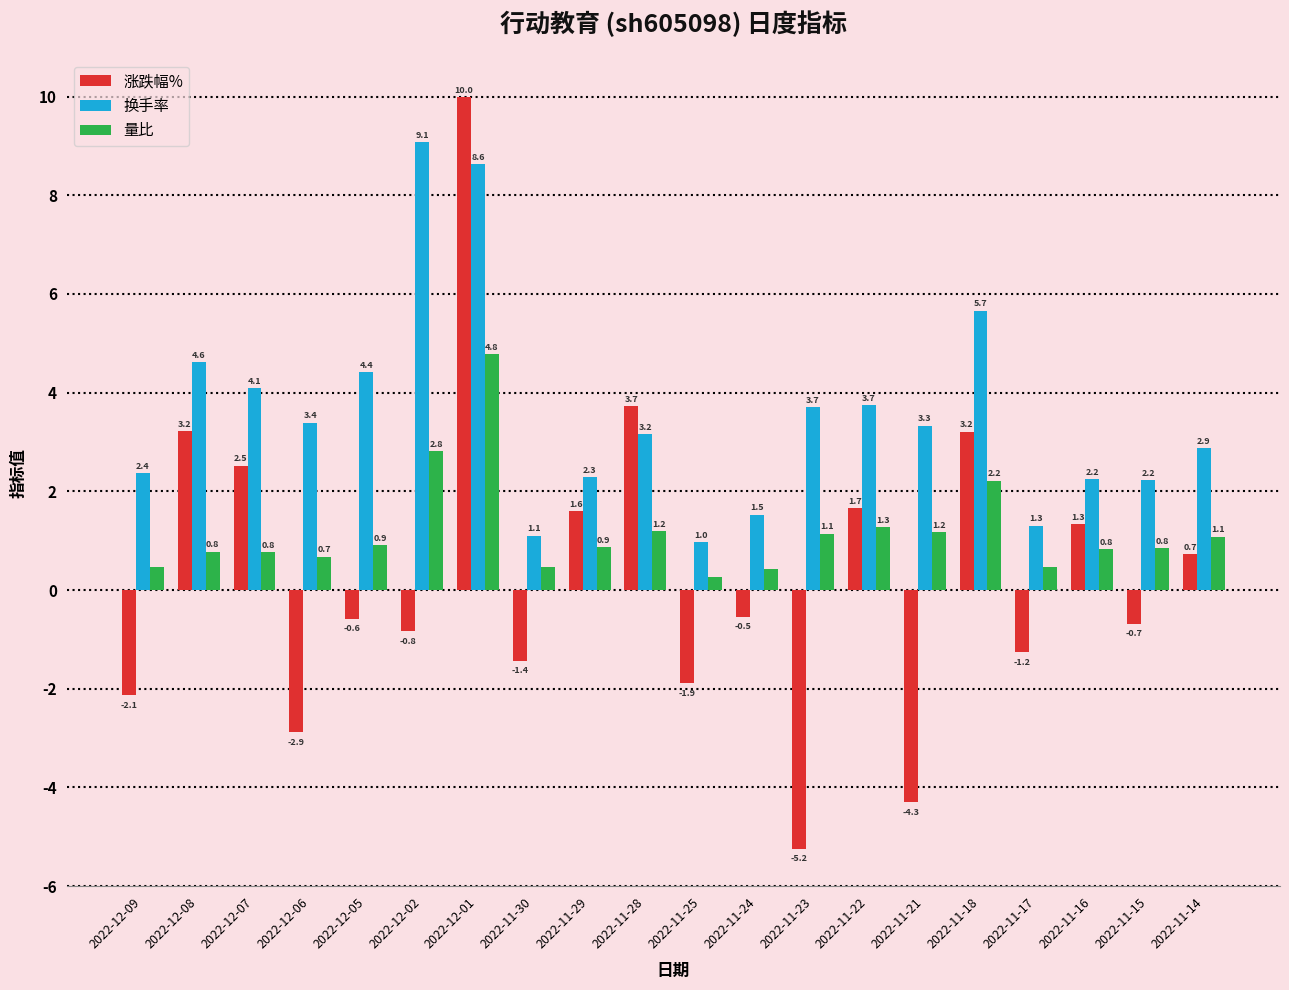

Count the number of categories in the chart.

20